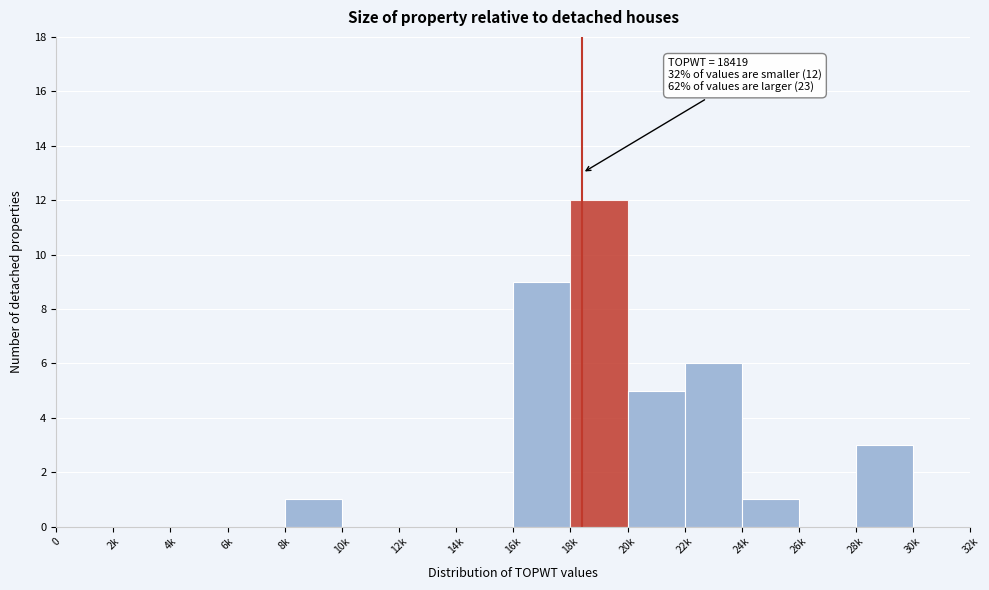

Reading left to right, what are all the values shown in this chart?

0=0	2k=0	4k=0	6k=0	8k=1	10k=0	12k=0	14k=0	16k=9	18k=12	20k=5	22k=6	24k=1	26k=0	28k=3	30k=0